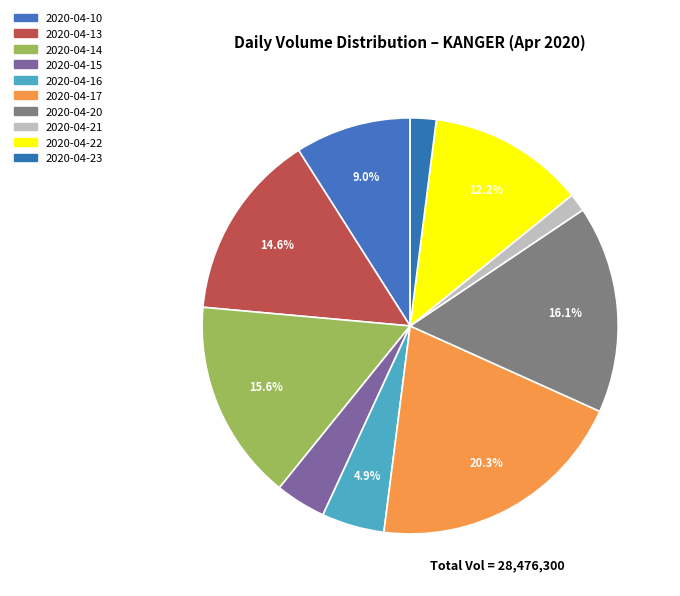

What portion of the pie excludes 2020-04-23?

98.0%